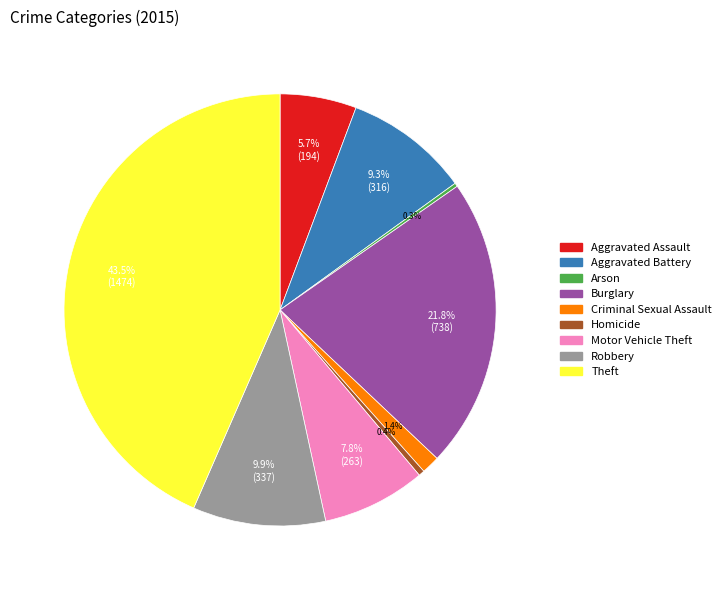

To the nearest percent, what is the average slice percentage?

11%